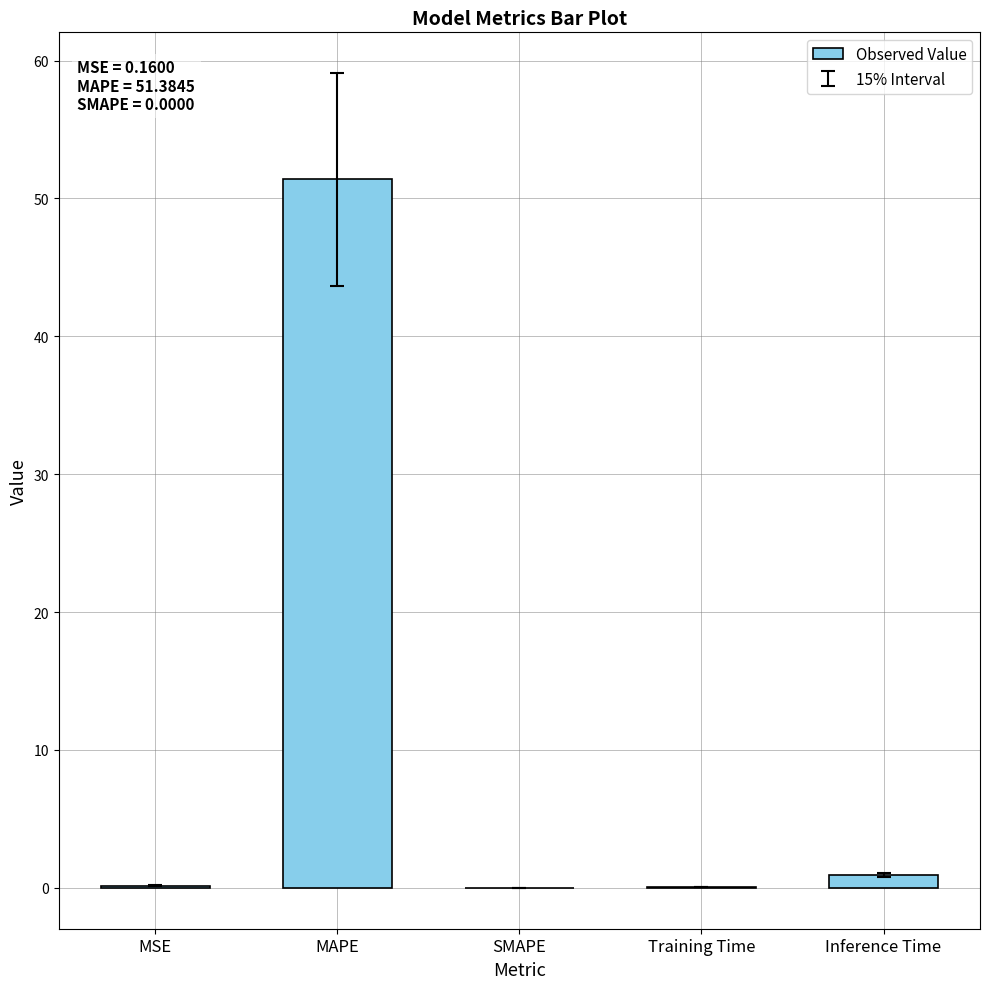

The chart shows a value of 0.0 at SMAPE. True or false?

True